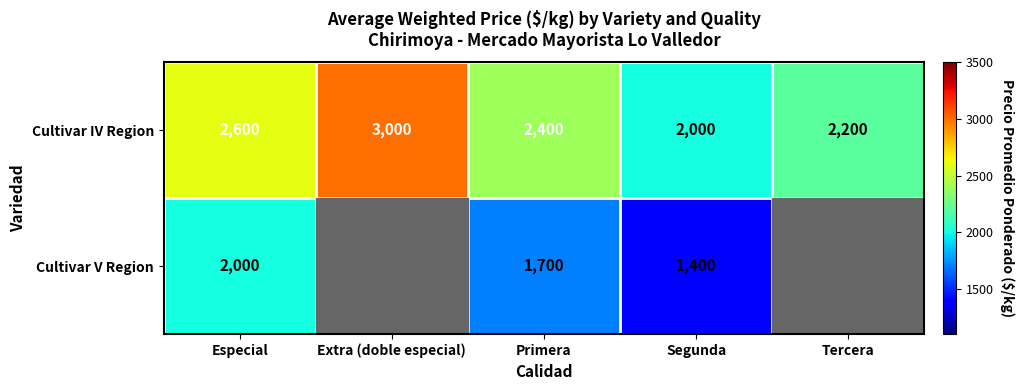

What is the sum of the Cultivar IV Region values at Tercera and Segunda?

4200